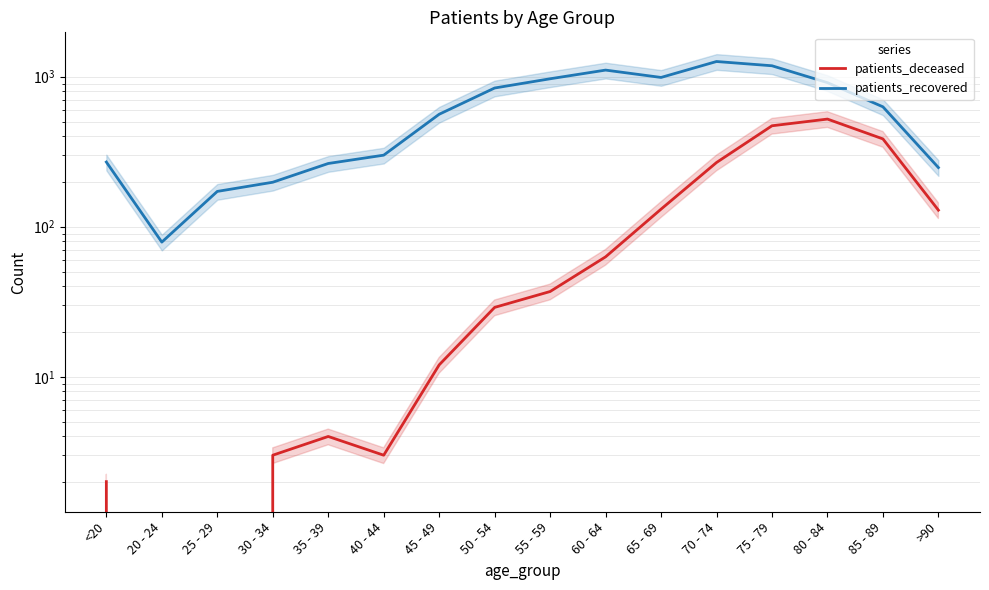

How many interior local peaks does the patients_deceased series have?

2